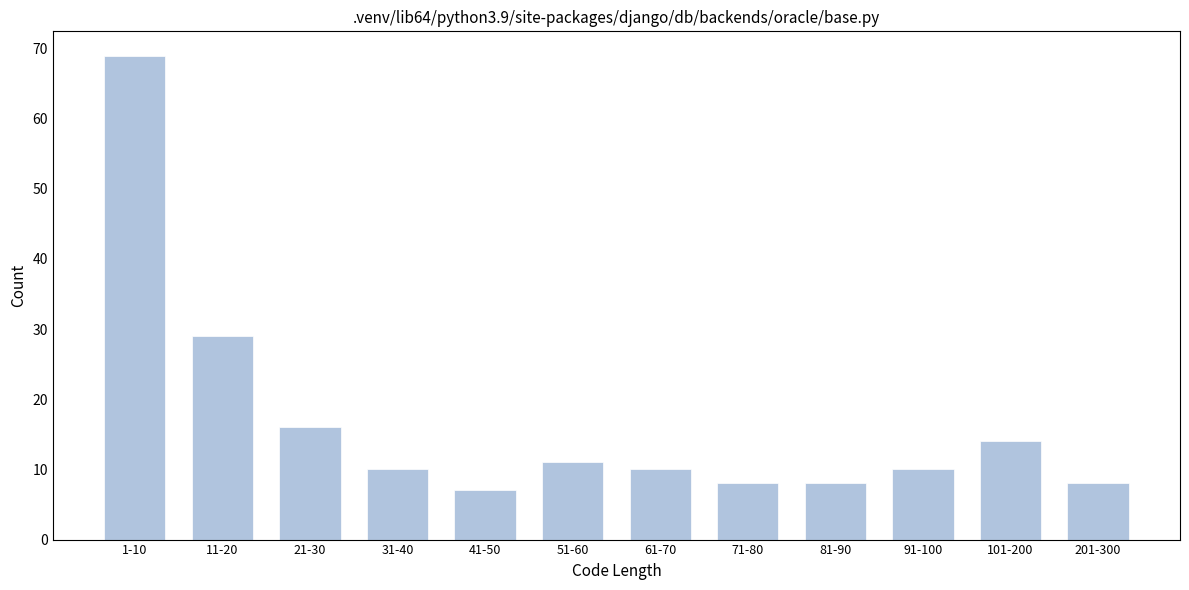

Reading right to left, what are all the values shown in this chart?

8	14	10	8	8	10	11	7	10	16	29	69